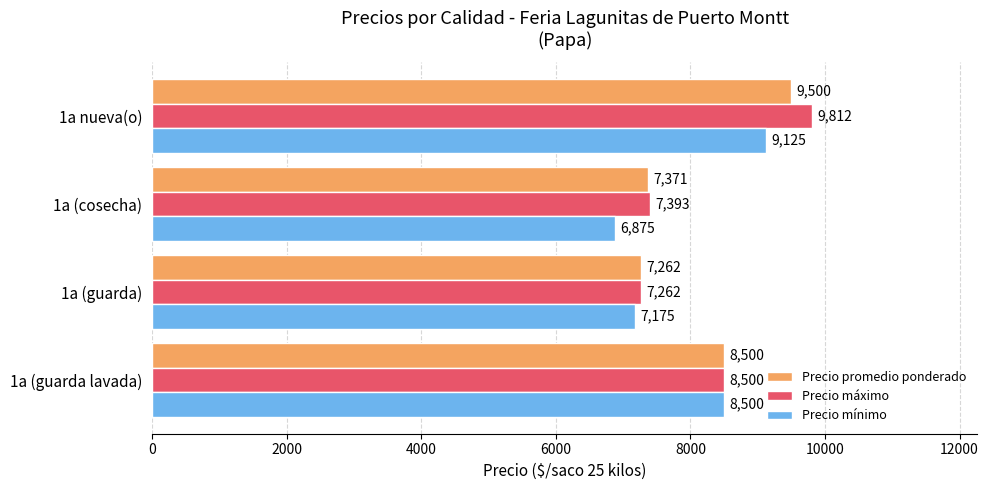

Read the Precio mínimo value at 1a nueva(o).

9125